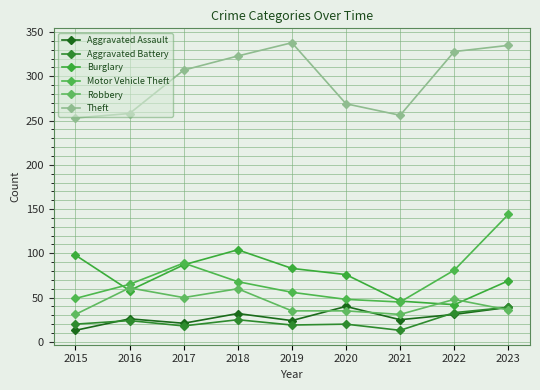

What are all the series names shown in the legend?

Aggravated Assault, Aggravated Battery, Burglary, Motor Vehicle Theft, Robbery, Theft